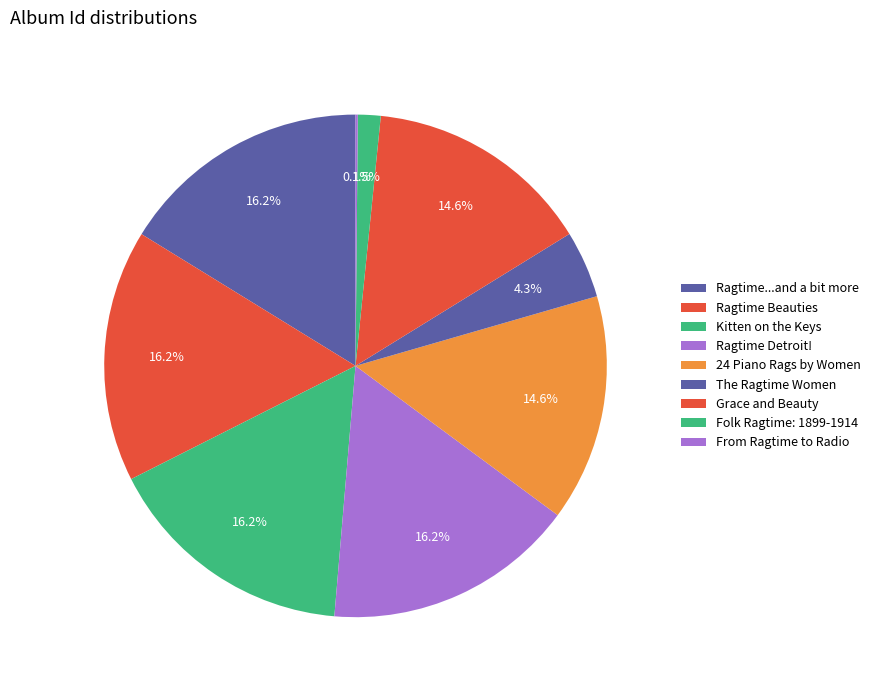

To the nearest percent, what percentage of the pie is Ragtime...and a bit more?

16%